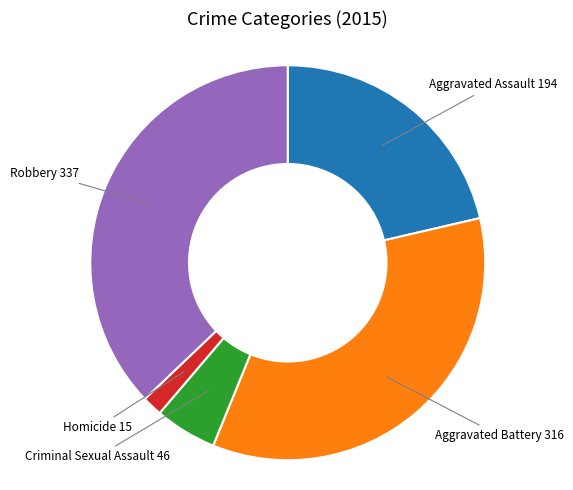

Does any single category account for the majority?

No